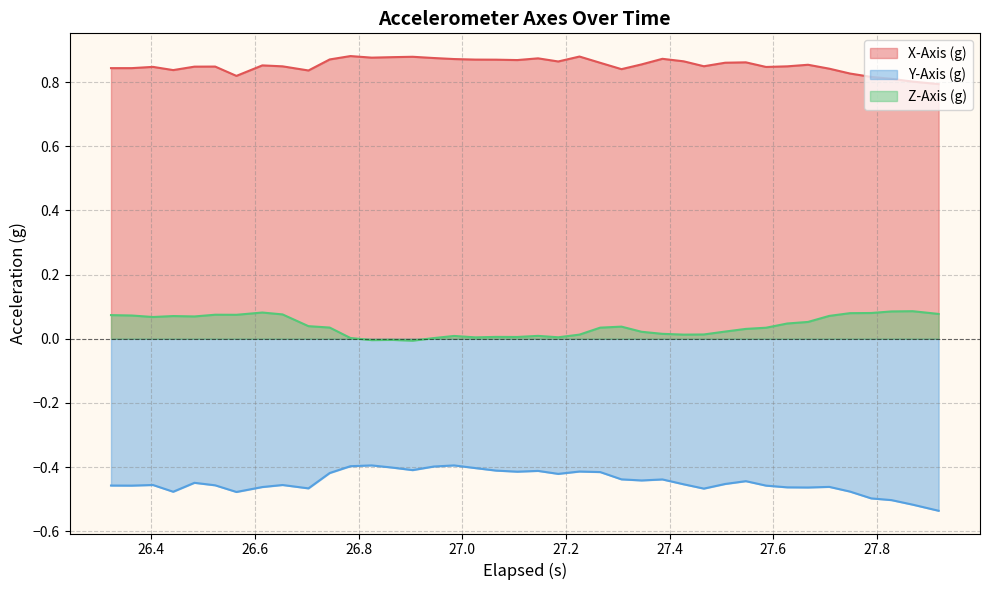

True or false: Y-Axis (g) and Z-Axis (g) cross at least once.

False